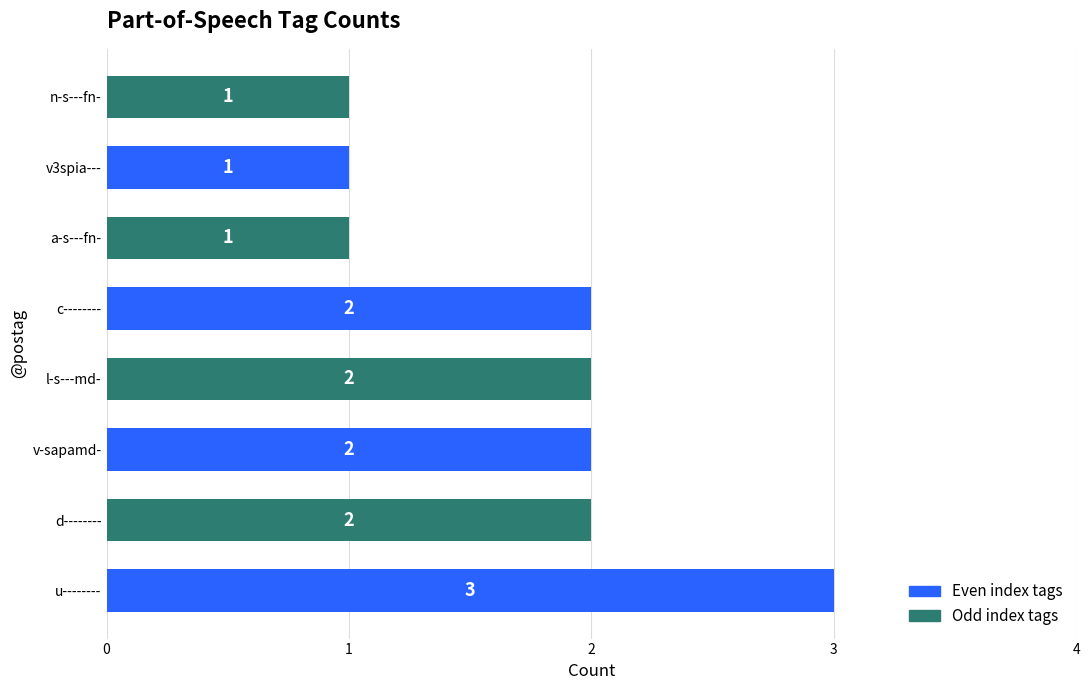

The value at u-------- is 3. True or false?

True